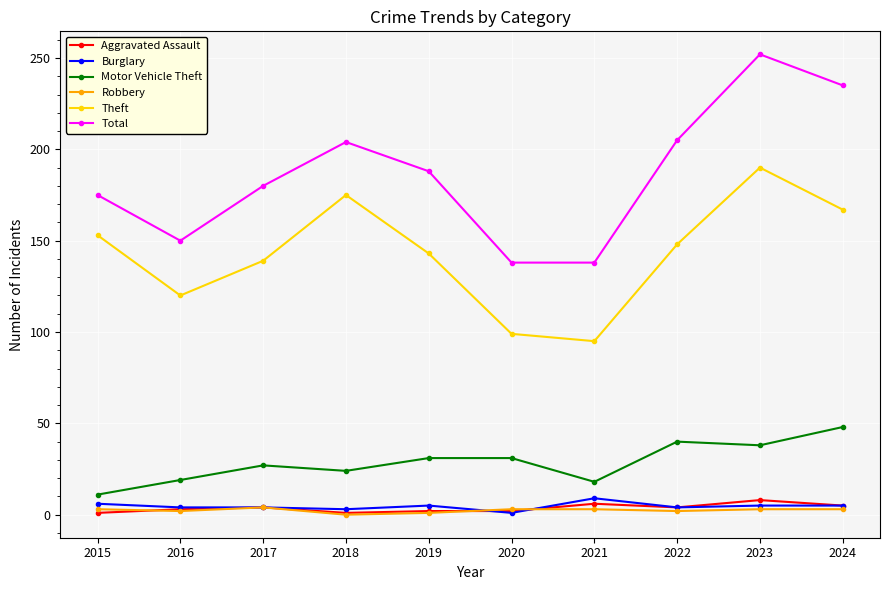

At which label does Theft first exceed 148?

2015